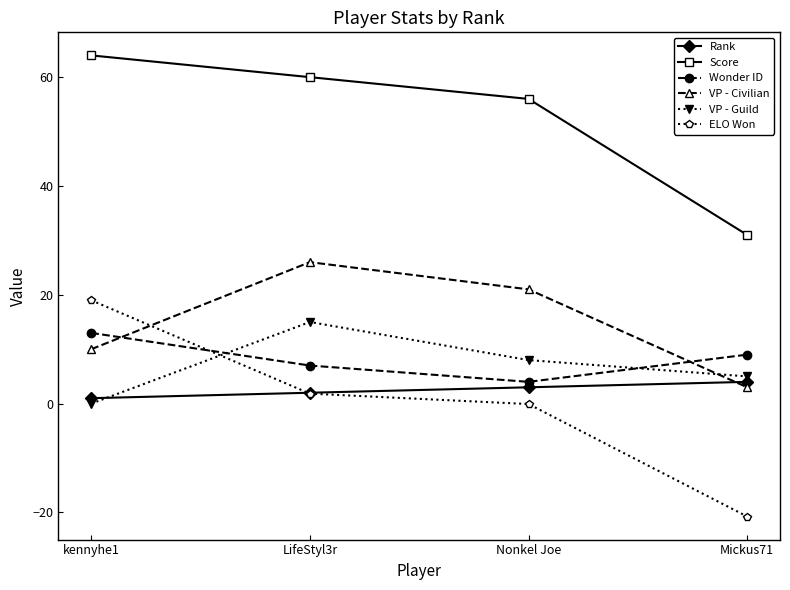

Does the chart display data point markers on the line(s)?

Yes